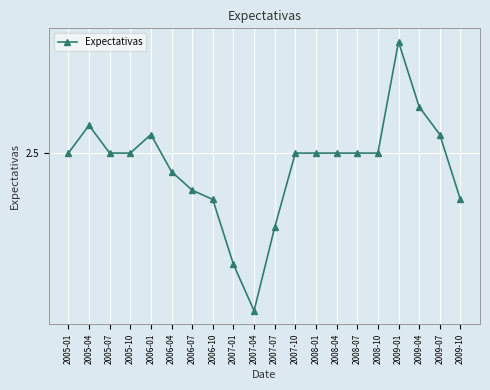

Is this an area chart (filled region under the line)?

No